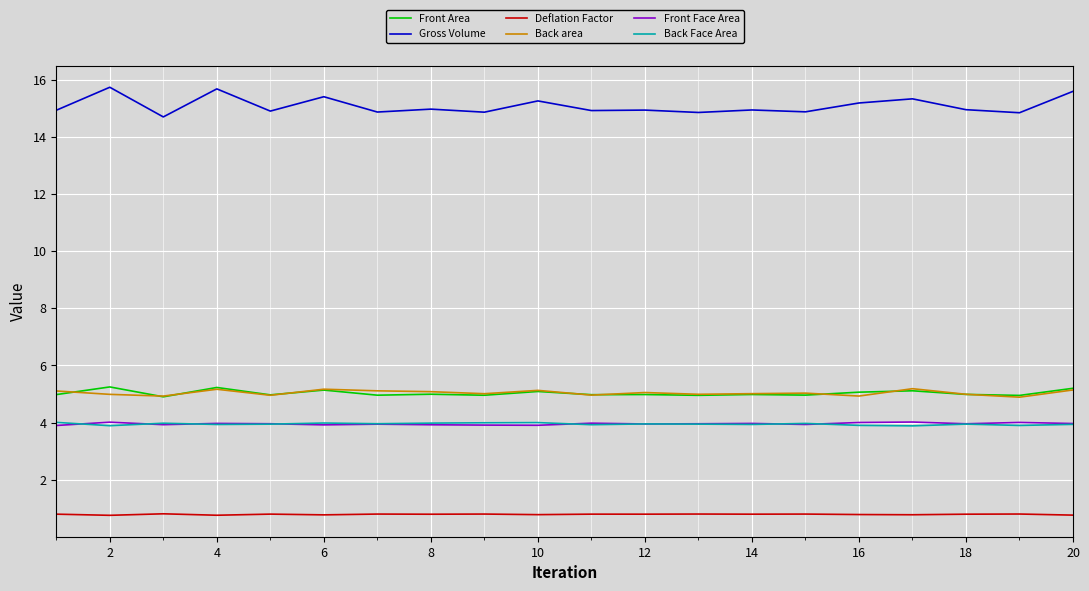

Which series has the widest spread of values?

Gross Volume